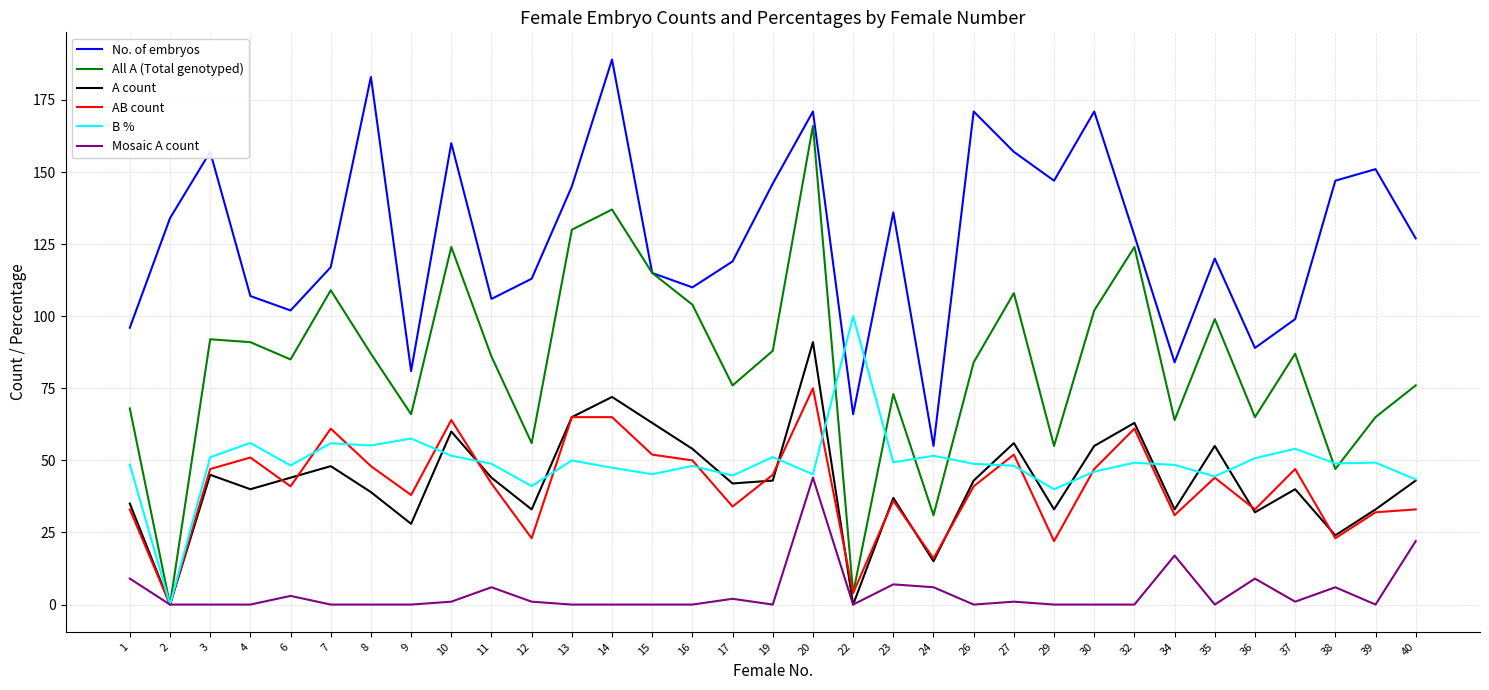

What is the difference between the Mosaic A count values at 20 and 1?

35.0